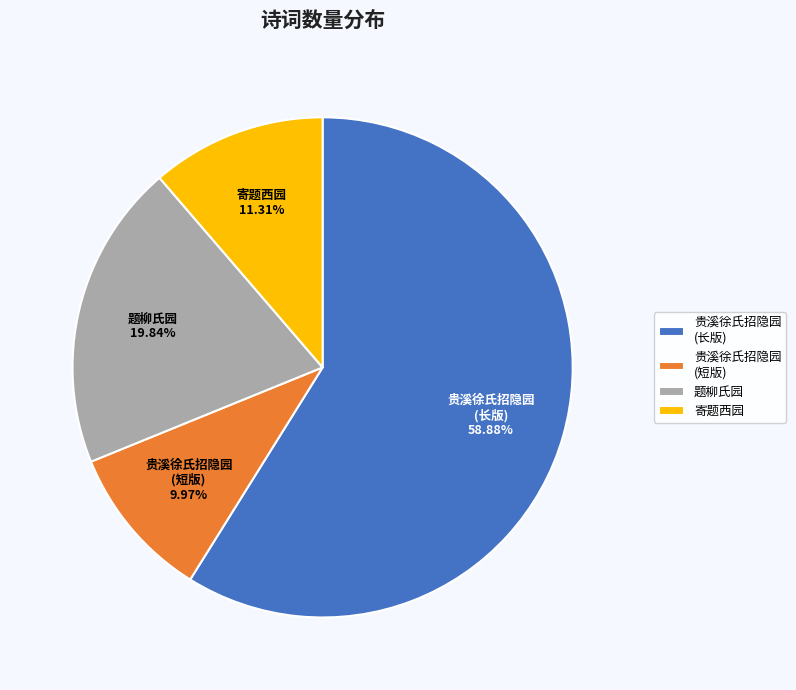

What is the largest slice in the pie chart?

贵溪徐氏招隐园 (长版)